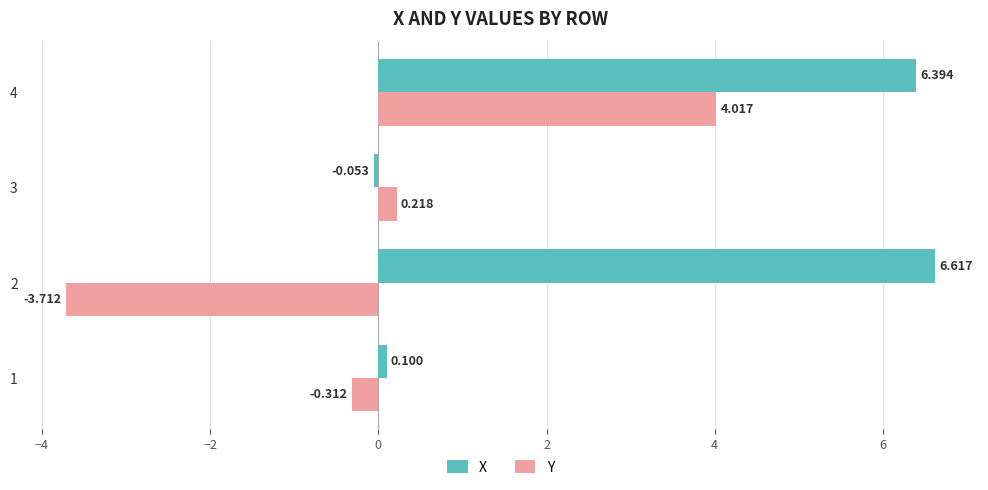

Is the value of Y at 4 greater than the value of X at 2?

No